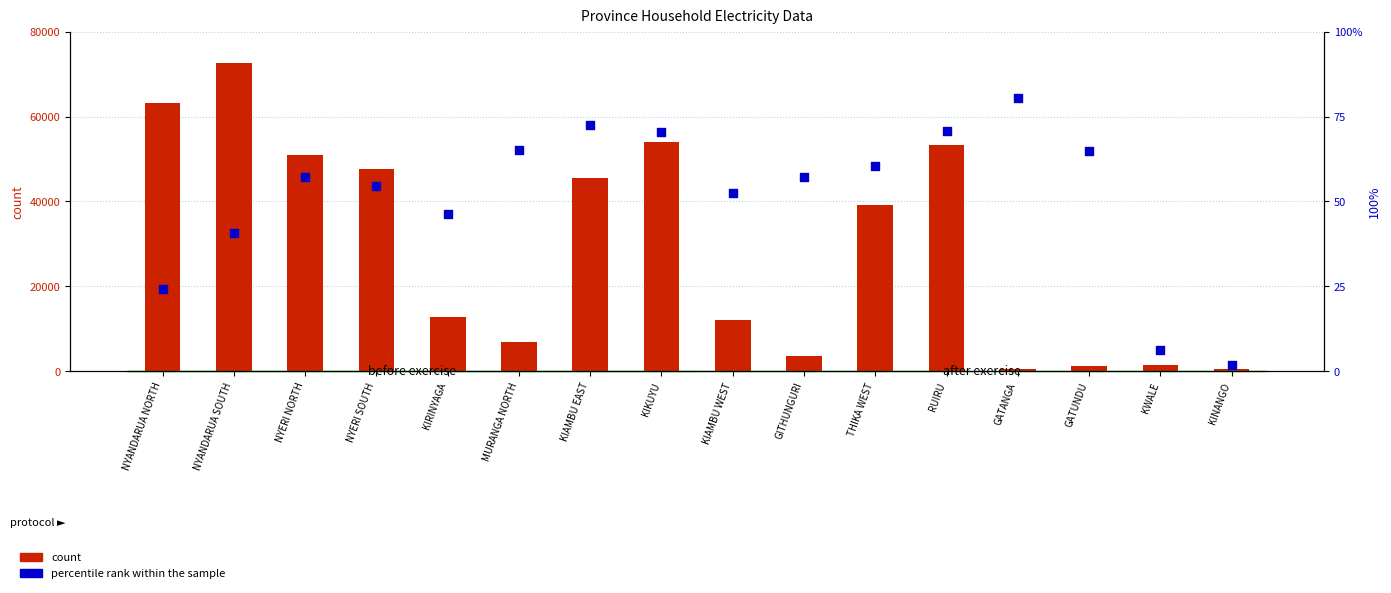

At how many categories does at least one series exceed 31107?

8